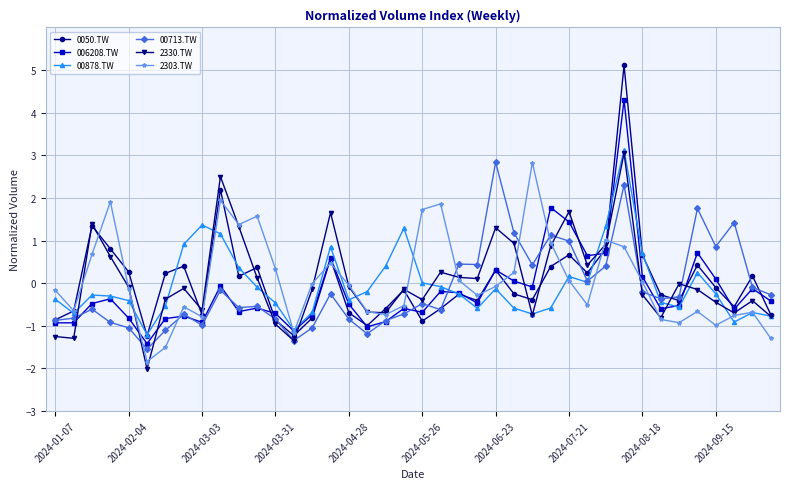

How many negative values does the 00713.TW series have?

27